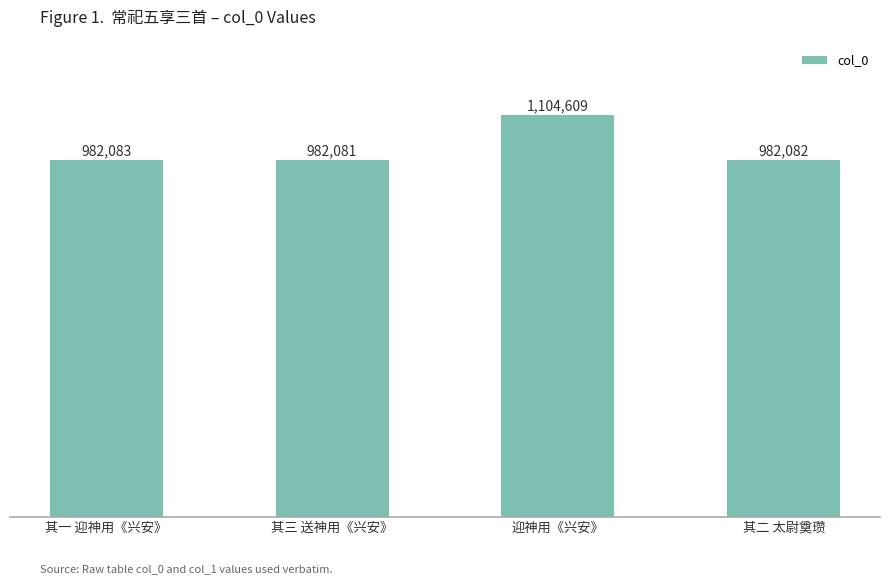

What value does the data have at 其三 送神用《兴安》?

982081